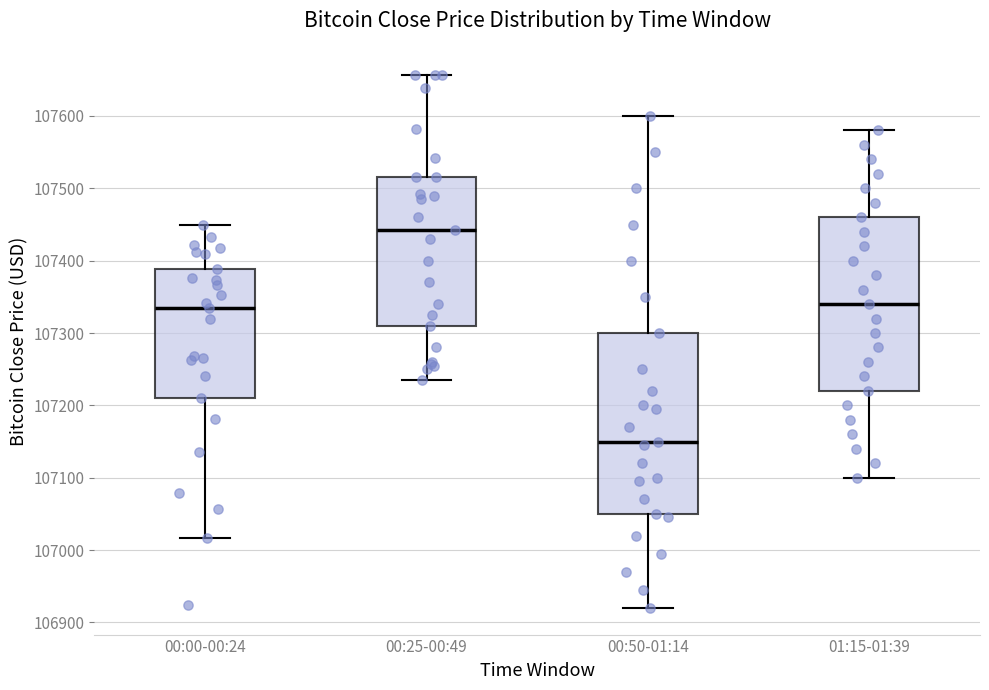

Where does the upper whisker of the box for 00:25-00:49 end on the y-axis? The values are not printed on the chart, so give them approximately, as read against the axis.

107660